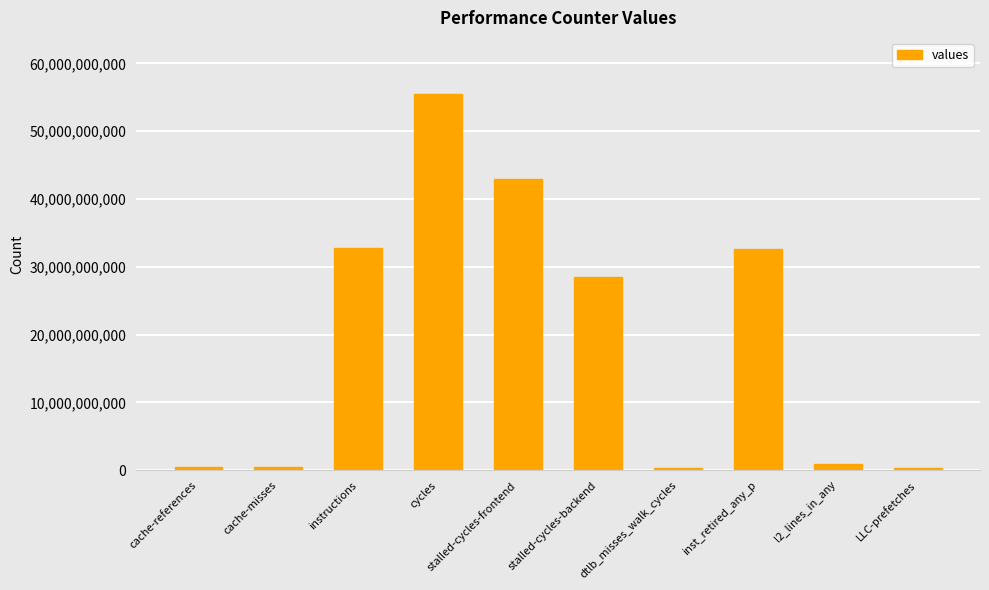

What is the difference between the maximum and minimum values?

55131269123